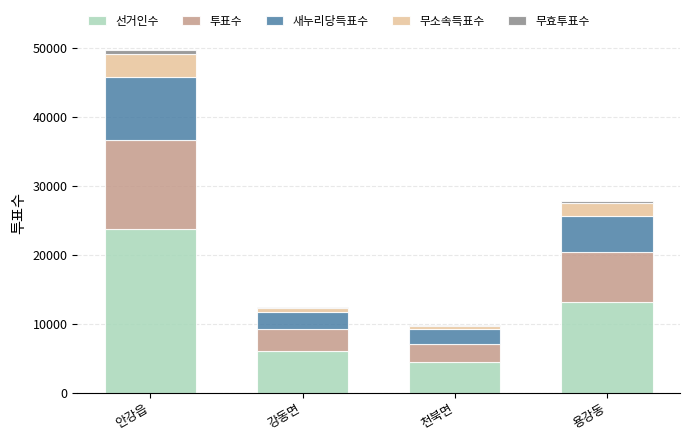

The value of 선거인수 at 용강동 is 19611. True or false?

False